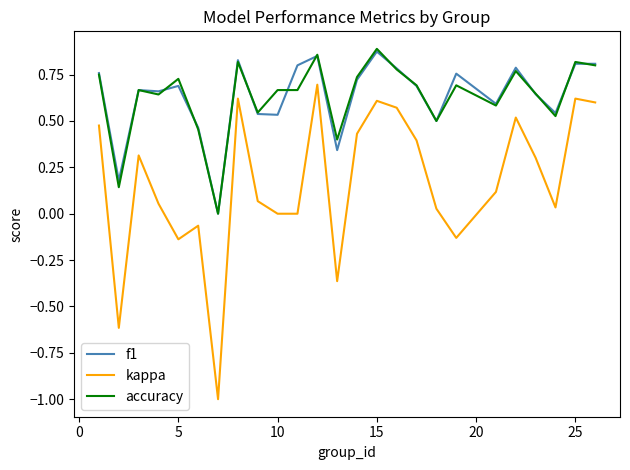

True or false: f1 and kappa intersect in this chart.

False